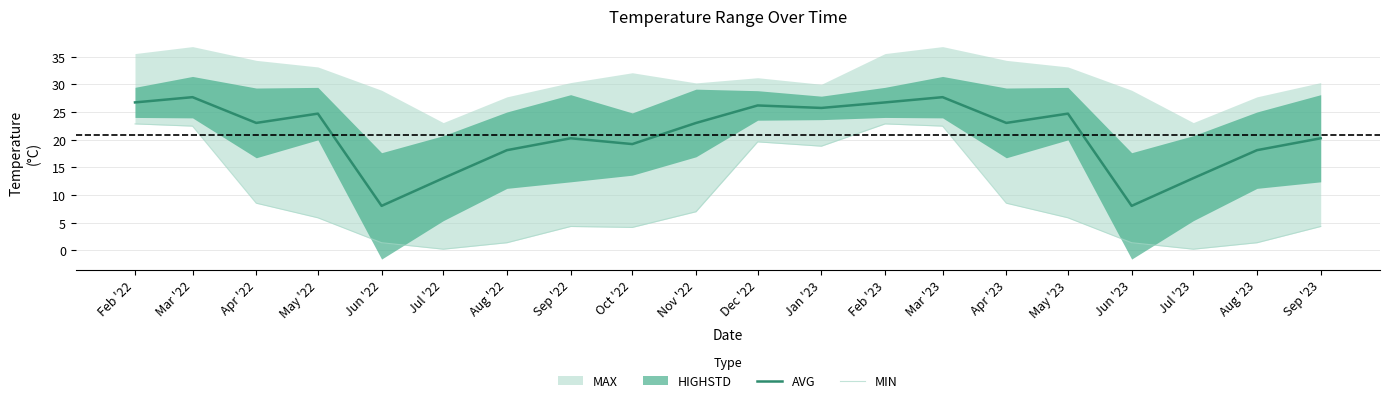

What position from the right is May '22?

17